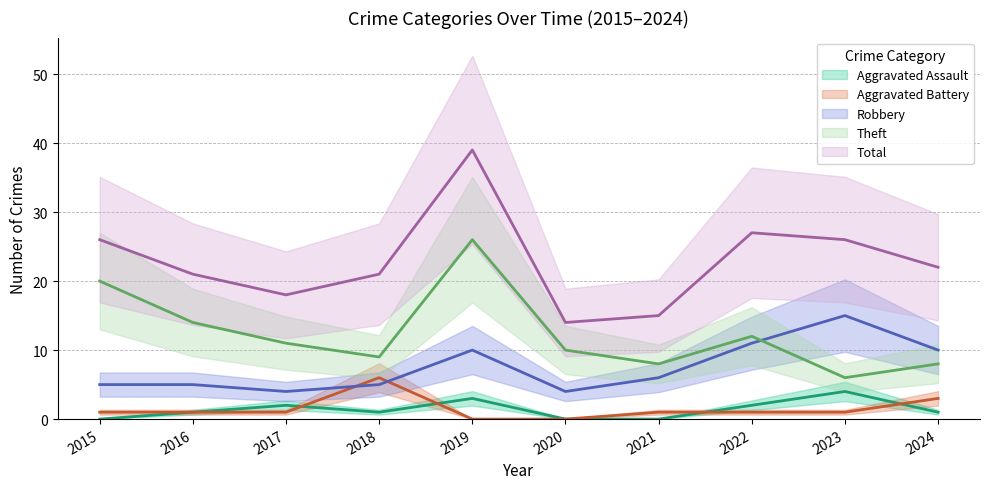

Which series has the largest range (max minus min)?

Total